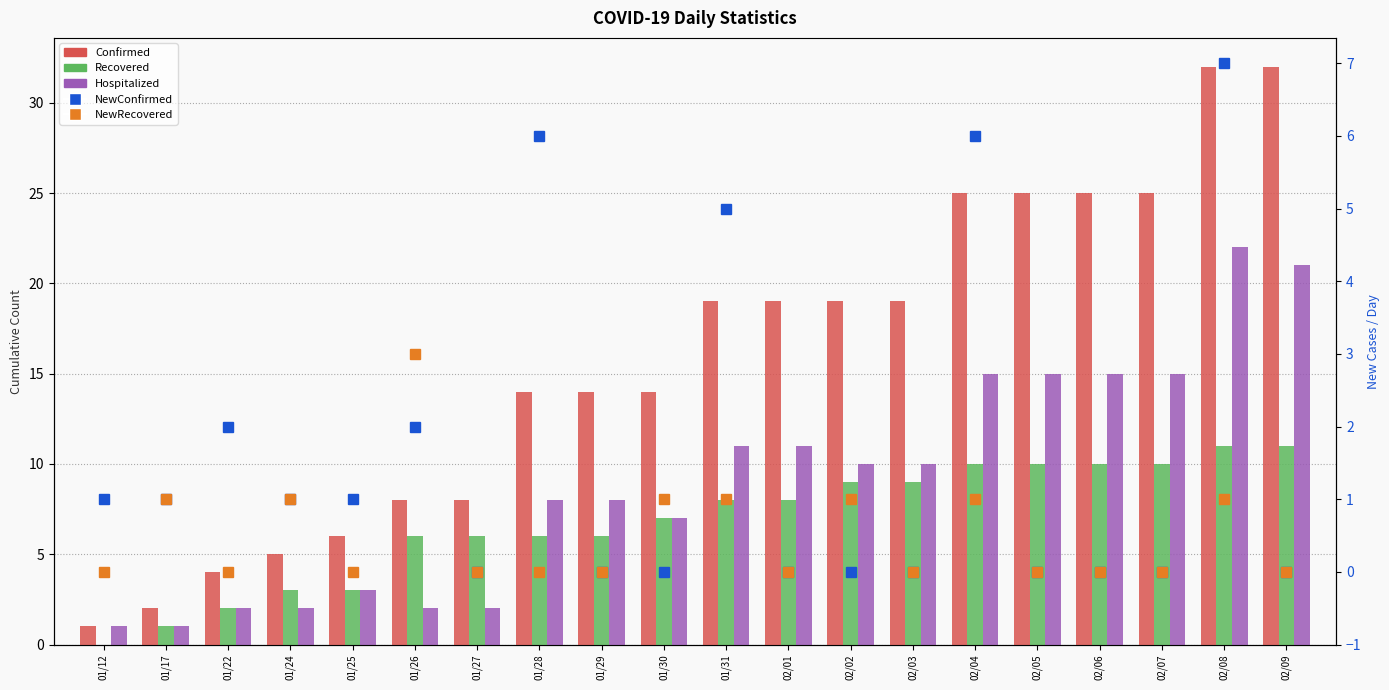

List the labels in order of Confirmed value, largest first.

02/08, 02/09, 02/04, 02/05, 02/06, 02/07, 01/31, 02/01, 02/02, 02/03, 01/28, 01/29, 01/30, 01/26, 01/27, 01/25, 01/24, 01/22, 01/17, 01/12